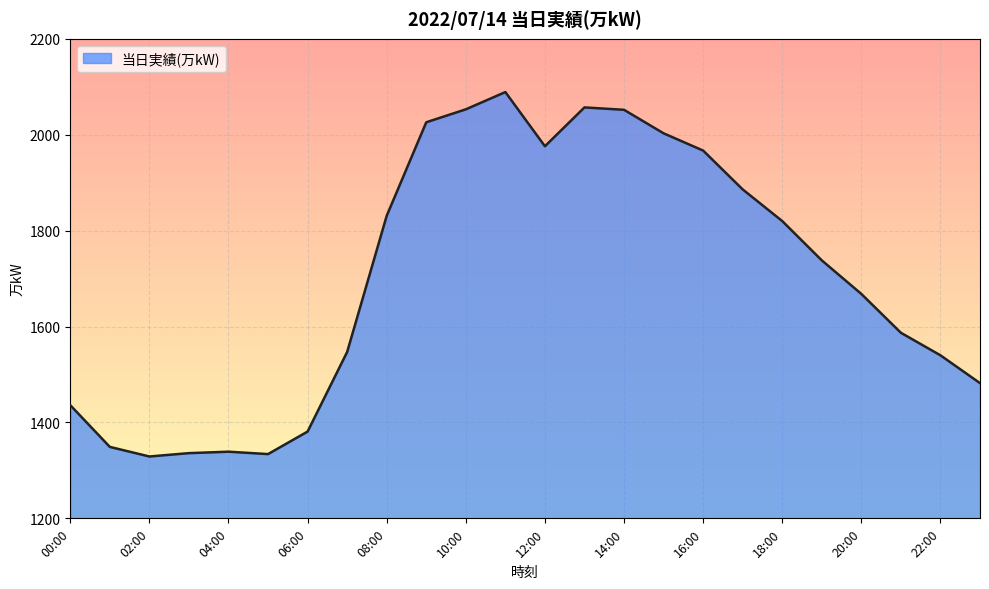

What is the difference between the maximum and minimum values?

760